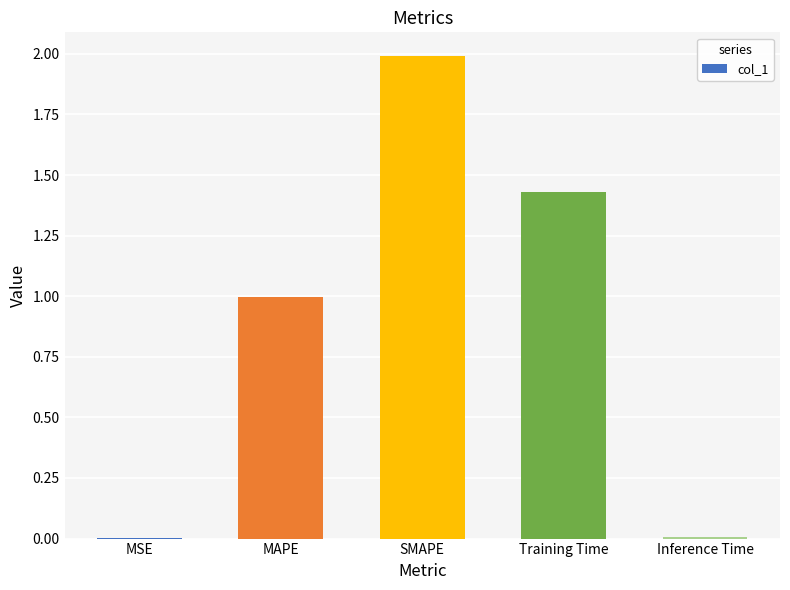

What is the ratio of the value at MAPE to the value at Training Time?

0.7